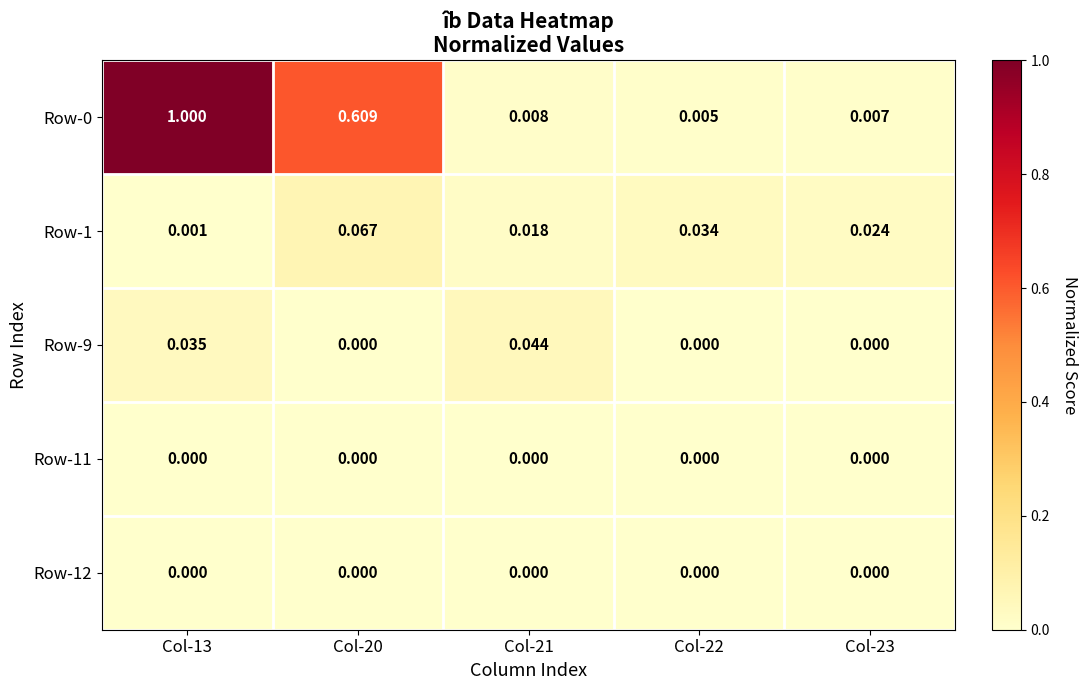

What is the maximum value shown in the chart?

1.0